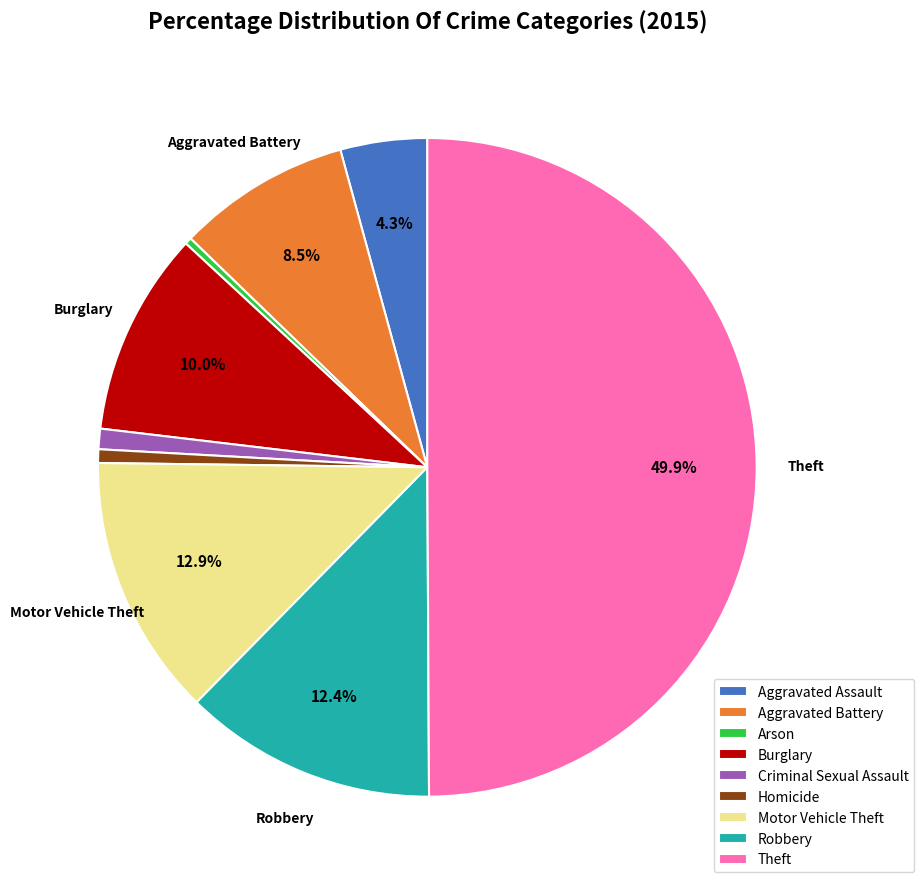

True or false: Robbery accounts for 12% of the total.

True